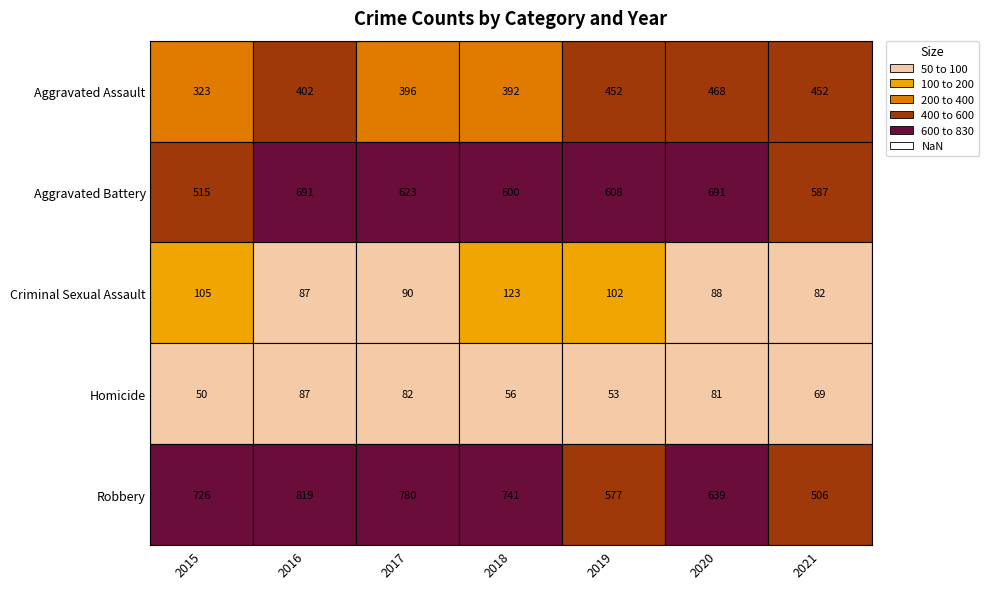

Read the Aggravated Battery value at 2018, to the nearest 10.

600